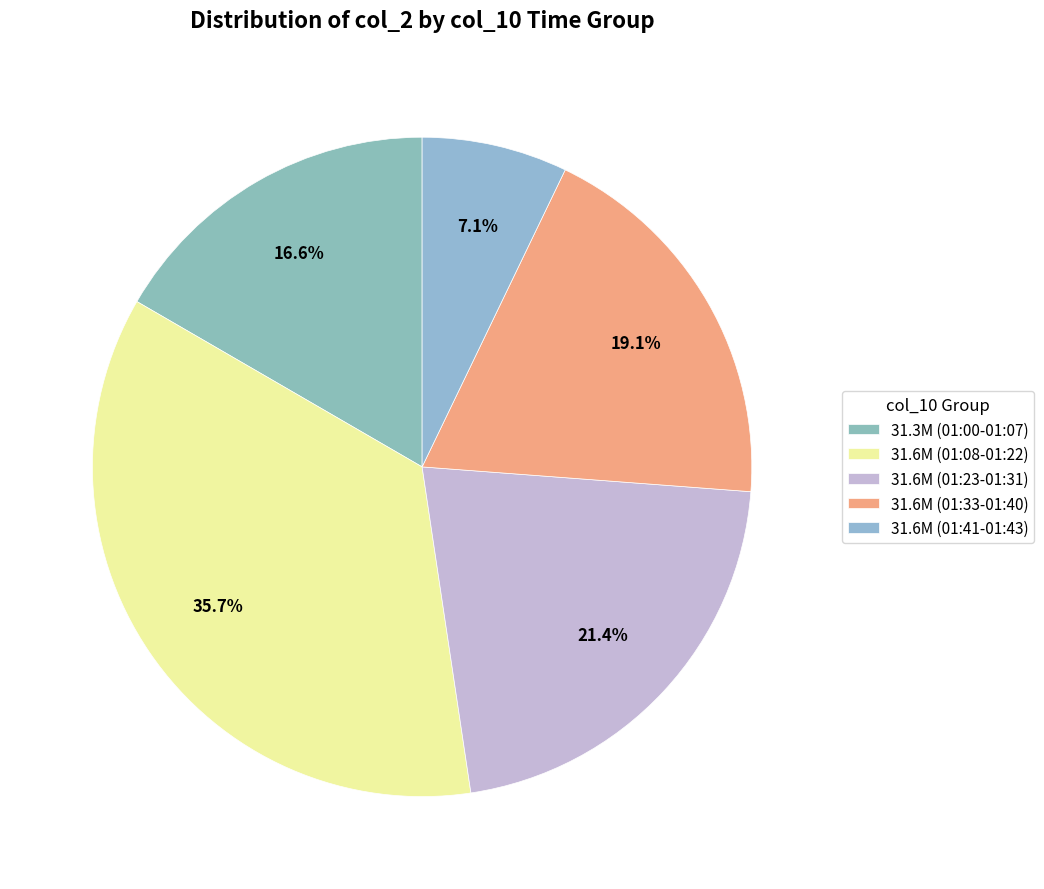

To the nearest percent, what is the average slice percentage?

20%